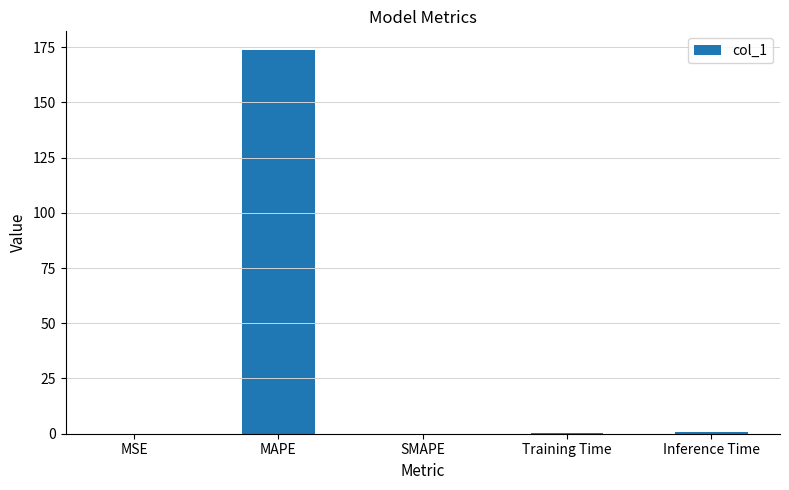

Read the value at MAPE.

173.5